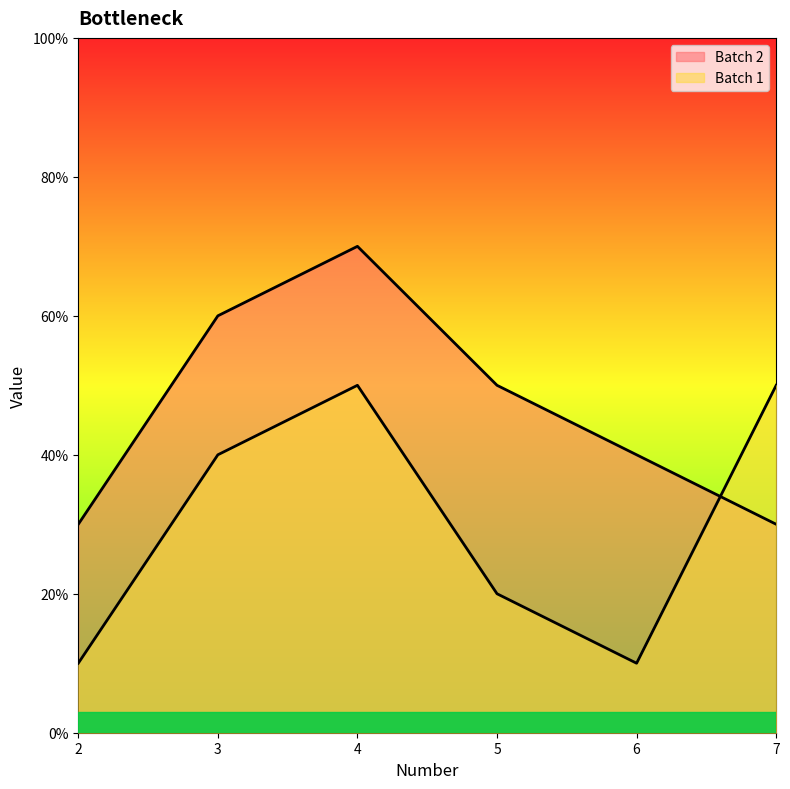

What is the lowest value of the Batch 1 series?

10